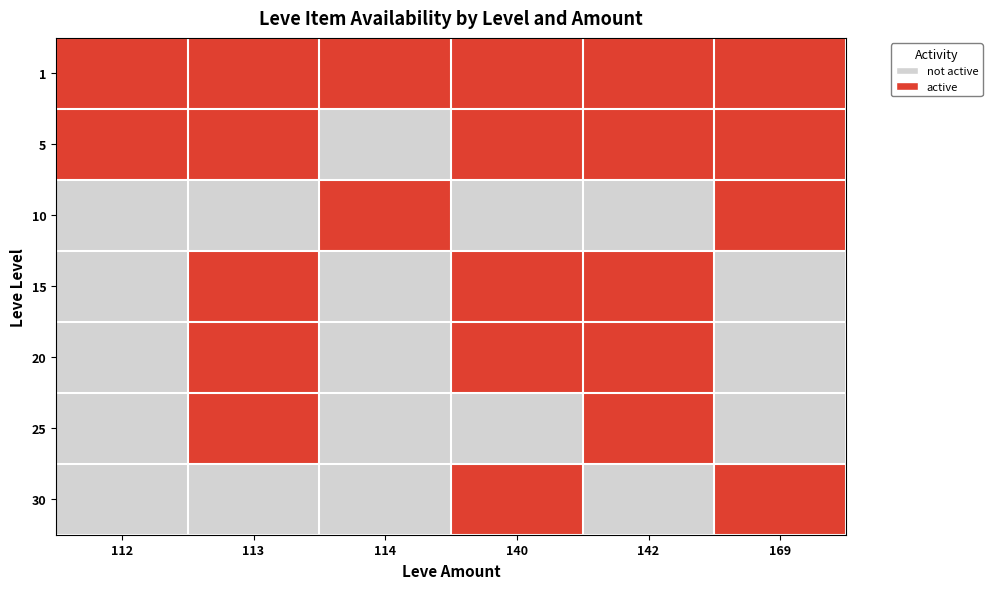

What is the greatest value displayed?

1